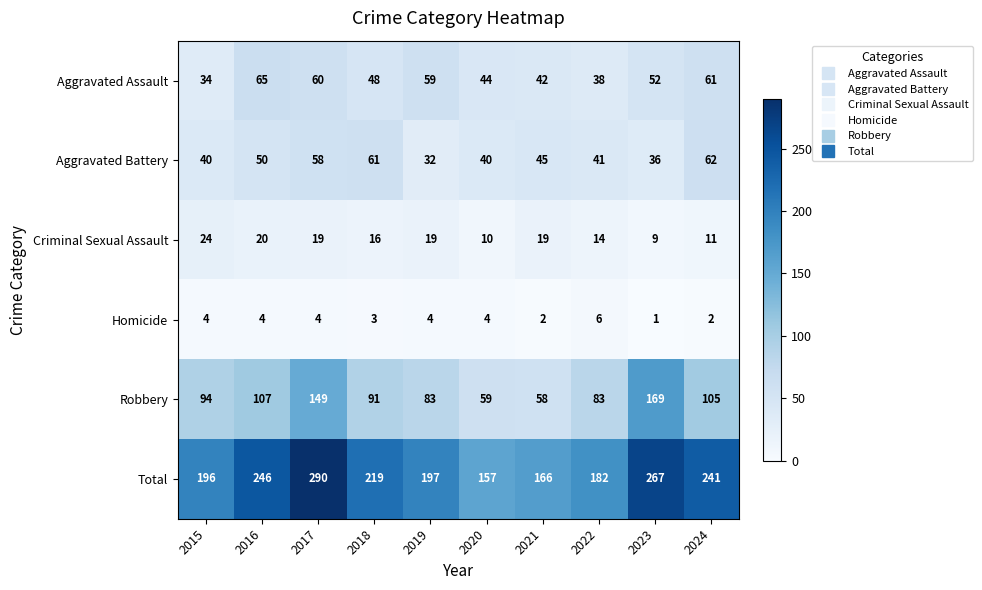

At which category is the sum across all series the highest?

2017